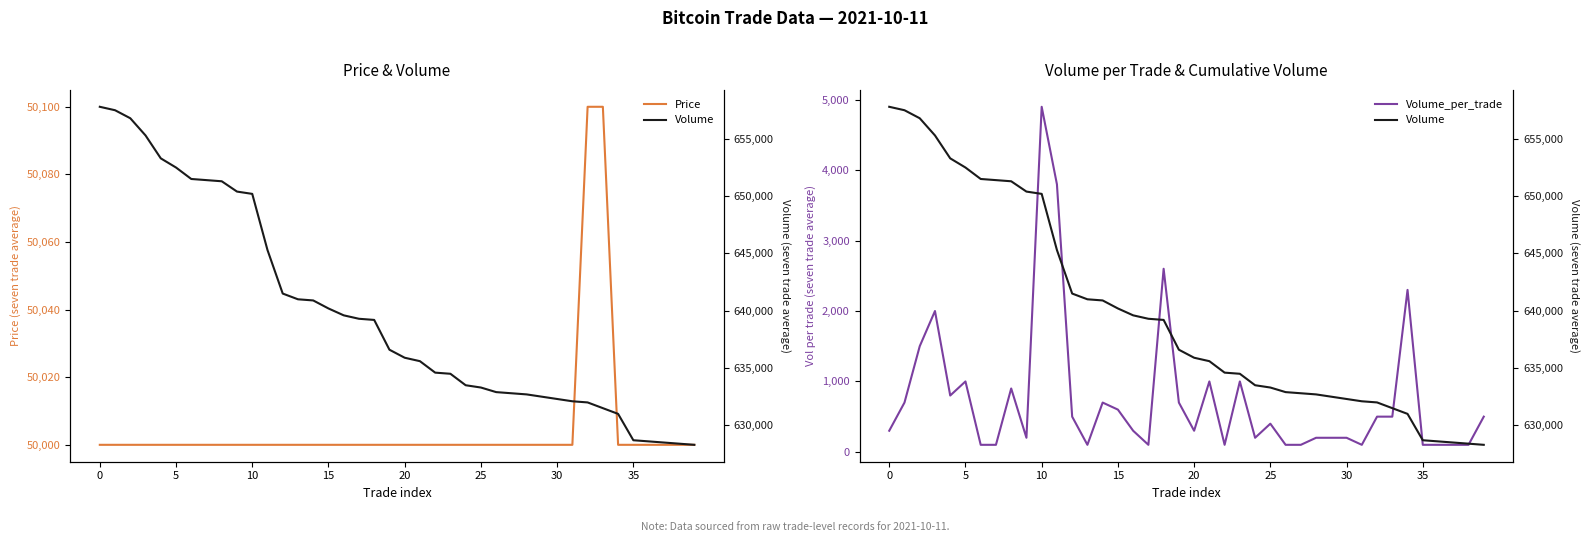

True or false: Price has a value of 50000 at 0.

True